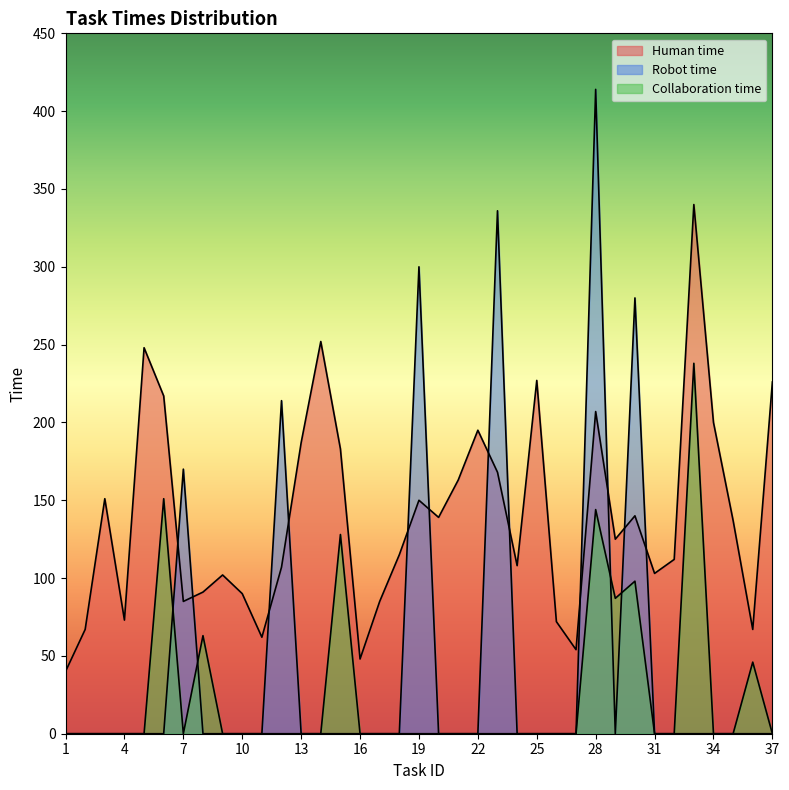

Between 8 and 26, which is larger?

8